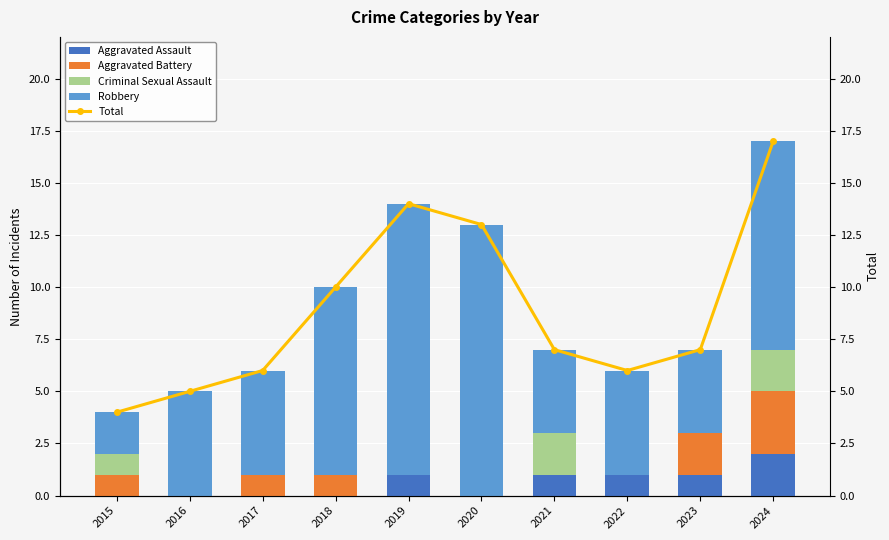

Which category has the lowest value in the Robbery series?

2015